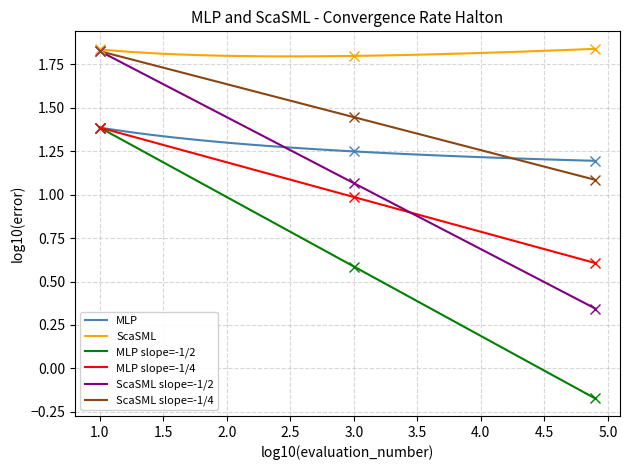

Which series has the largest total across all categories?

ScaSML